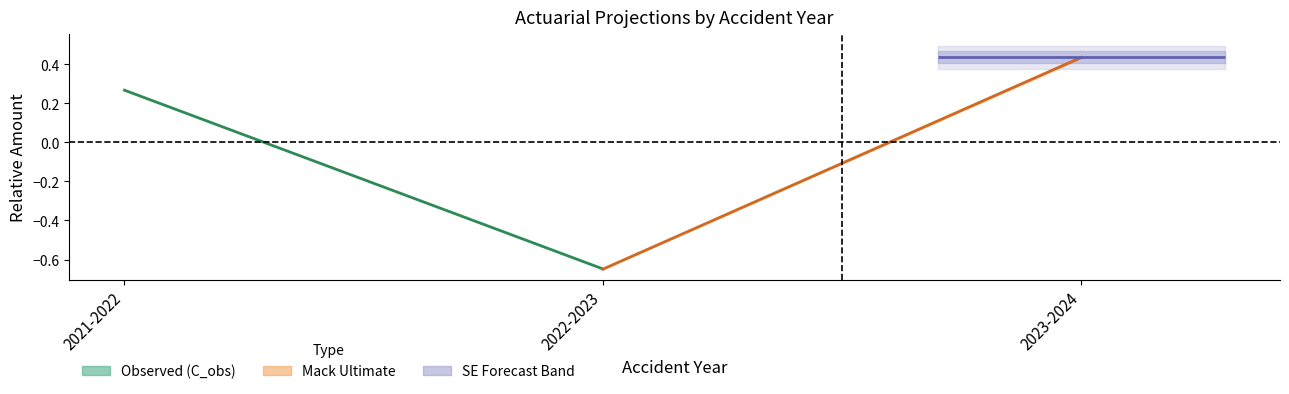

What is the minimum value for Observed (C_obs)?

-0.6